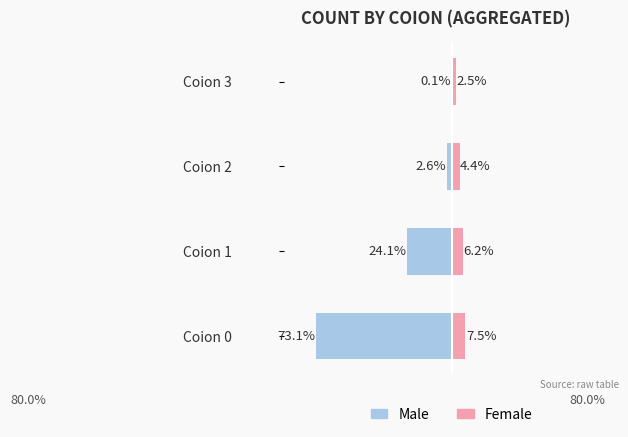

What is the lowest value of the Male series?

-73.1